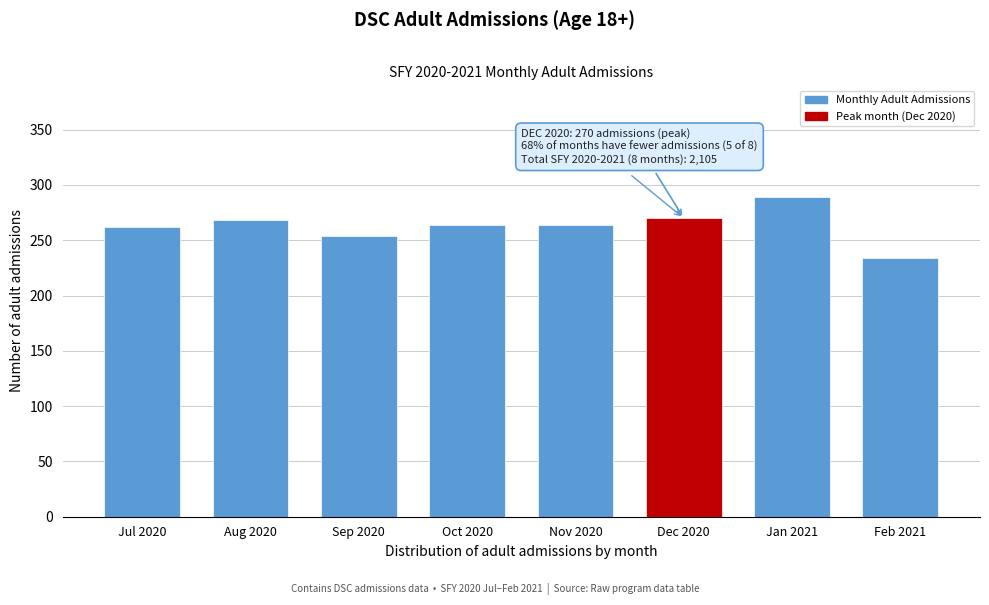

Reading left to right, what are all the values shown in this chart?

Jul 2020=262	Aug 2020=268	Sep 2020=254	Oct 2020=264	Nov 2020=264	Dec 2020=270	Jan 2021=289	Feb 2021=234